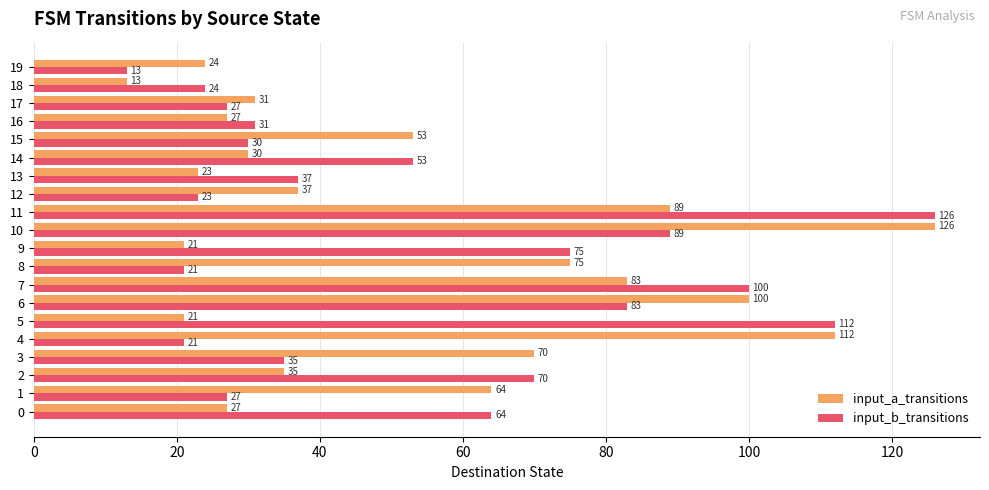

Is it true that input_a_transitions equals 32 at 19?

False